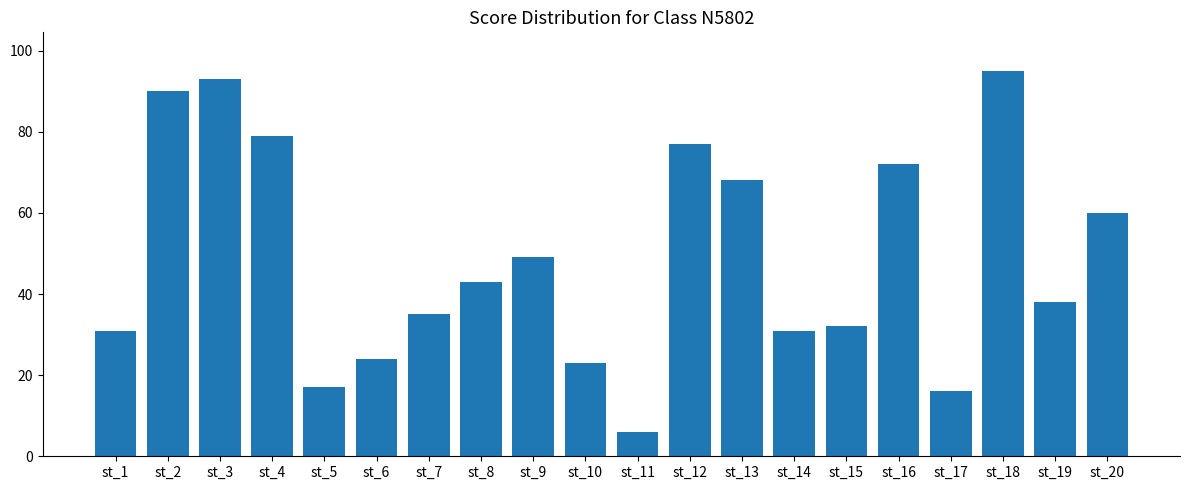

Which has a higher value, st_4 or st_5?

st_4